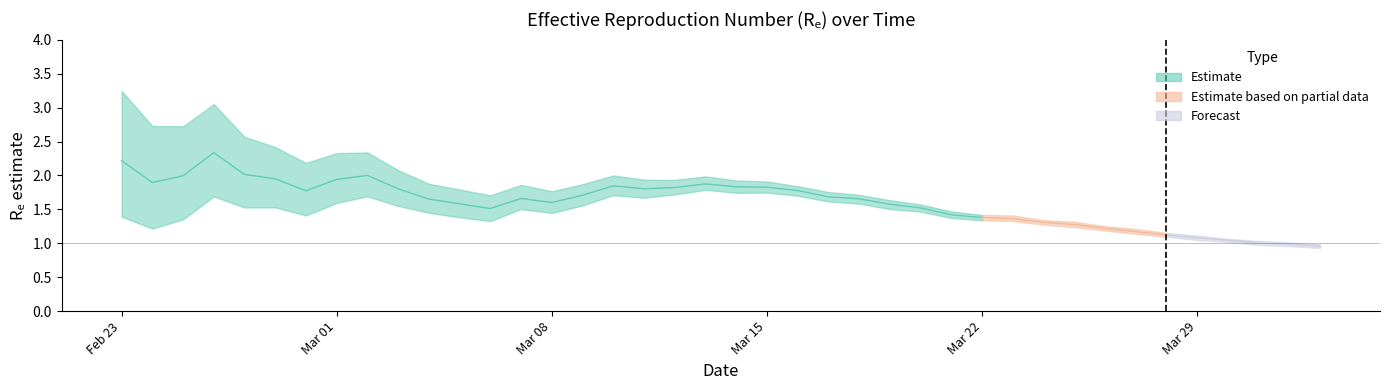

The value of mean at 2020-03-04 is 1.7. True or false?

True